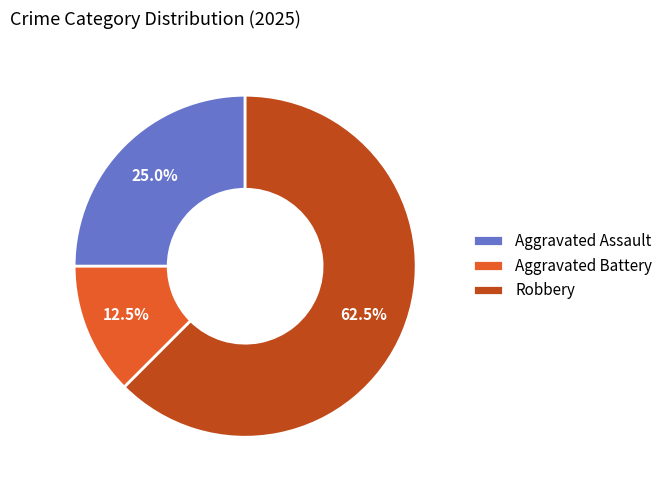

Is it true that Aggravated Assault is 25% of the pie?

True